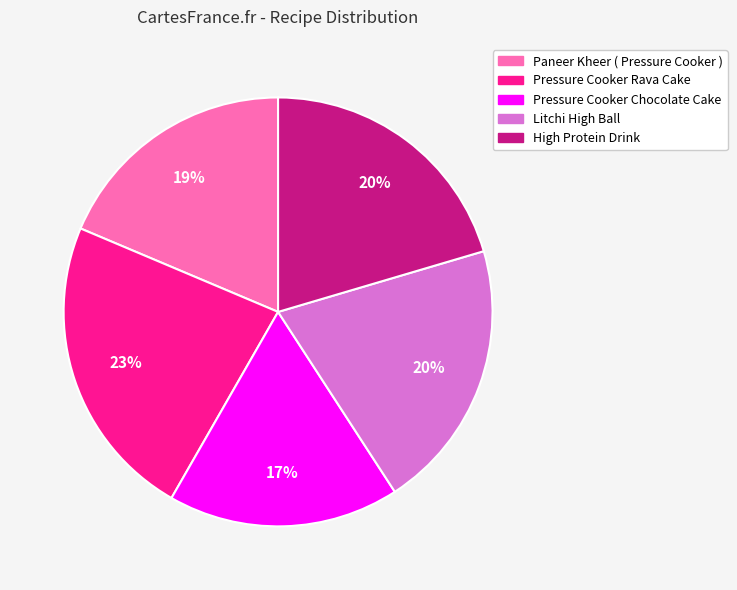

To the nearest percent, what percentage of the pie is Paneer Kheer ( Pressure Cooker )?

19%